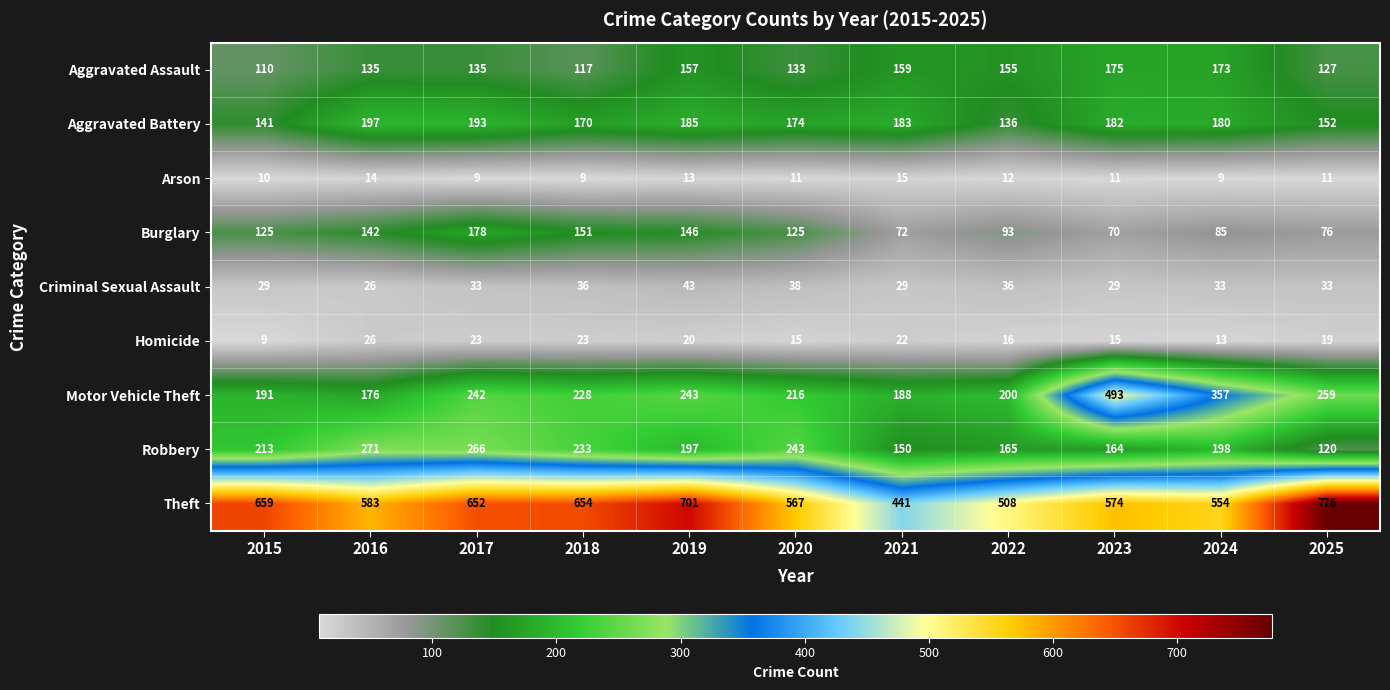

Where does the Aggravated Battery series first go above 180?

2016